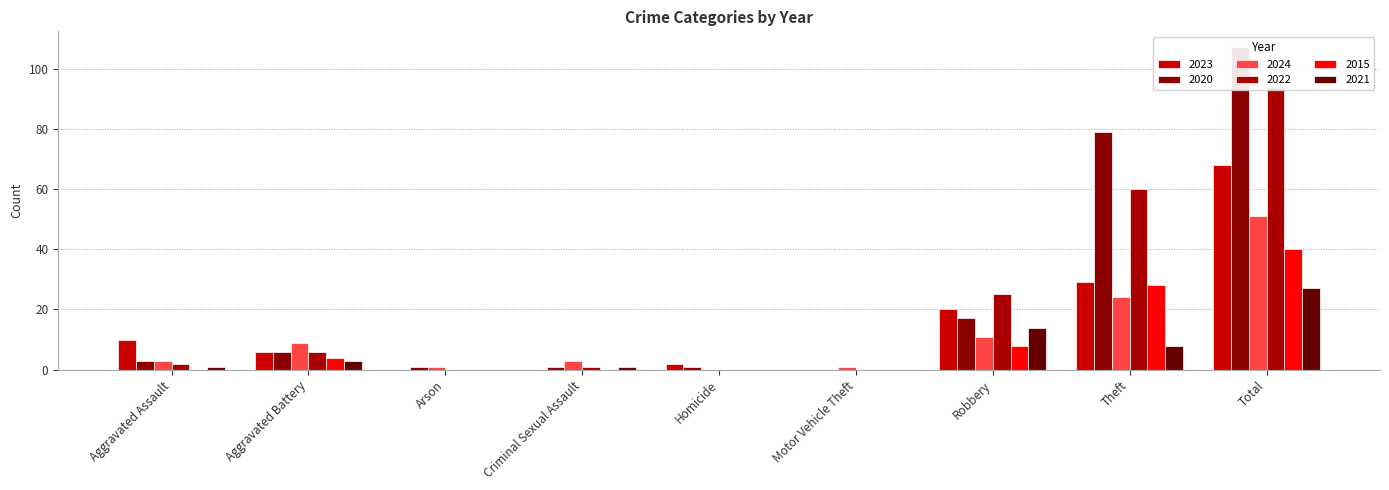

Are the bars grouped side by side (vs. stacked)?

Yes